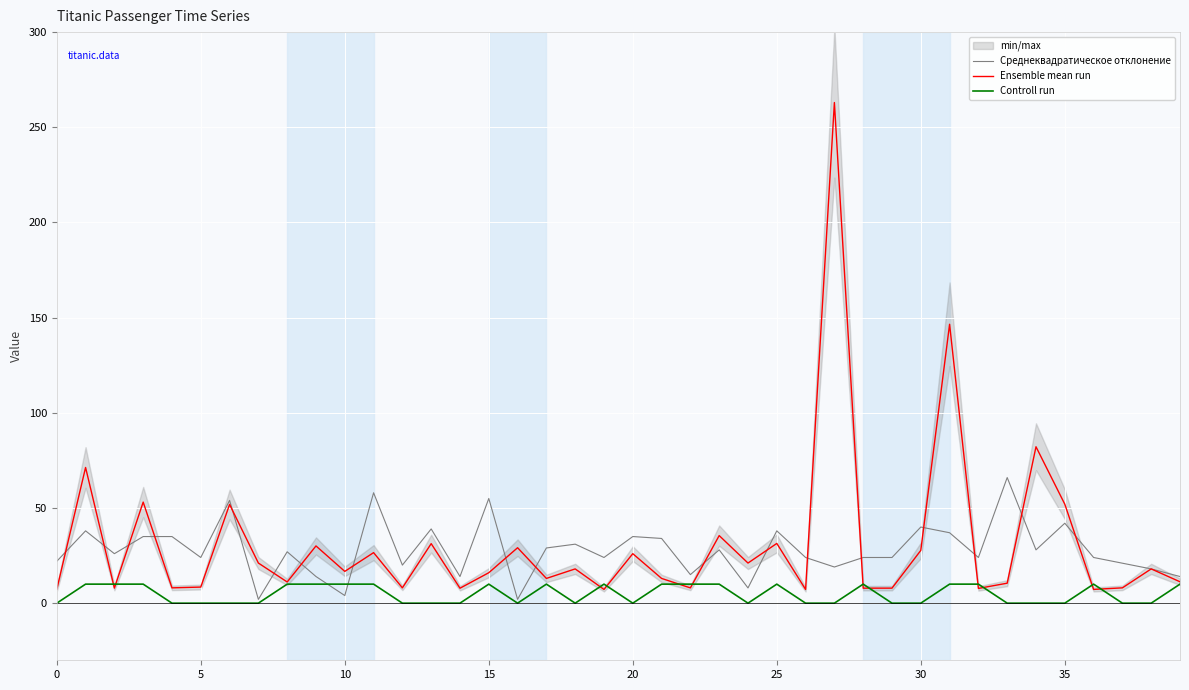

Reading right to left, what are all the values shown in this chart?

Среднеквадратическое отклонение: 14.0	18.0	21.0	24.0	42.0	28.0	66.0	24.0	37.0	40.0	24.0	24.0	19.0	24.0	38.0	8.0	28.0	15.0	34.0	35.0	24.0	31.0	29.0	2.0	55.0	14.0	39.0	20.0	58.0	4.0	14.0	27.0	2.0	54.0	24.0	35.0	35.0	26.0	38.0	22.0
Ensemble mean run: 11.2	18.0	8.1	7.2	52.0	82.2	10.5	7.8	146.5	27.7	7.9	7.9	263.0	7.2	31.4	21.1	35.5	8.0	13.0	26.0	7.2	18.0	13.0	29.1	16.0	7.9	31.3	8.1	26.6	16.7	30.1	11.1	21.1	51.9	8.5	8.1	53.1	7.9	71.3	7.2
Controll run: 10.0	0.0	0.0	10.0	0.0	0.0	0.0	10.0	10.0	0.0	0.0	10.0	0.0	0.0	10.0	0.0	10.0	10.0	10.0	0.0	10.0	0.0	10.0	0.0	10.0	0.0	0.0	0.0	10.0	10.0	10.0	10.0	0.0	0.0	0.0	0.0	10.0	10.0	10.0	0.0